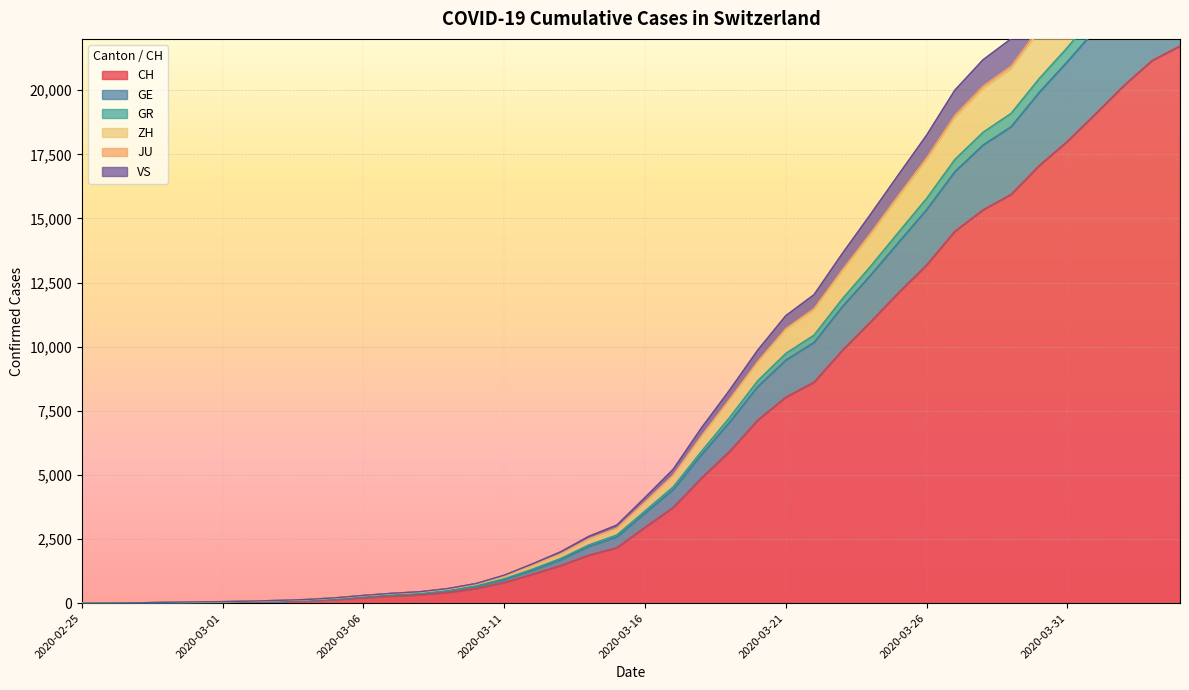

Rank the categories by JU value from lowest to highest.

2020-02-25, 2020-02-26, 2020-02-27, 2020-02-28, 2020-02-29, 2020-03-01, 2020-03-02, 2020-03-03, 2020-03-04, 2020-03-05, 2020-03-06, 2020-03-07, 2020-03-08, 2020-03-09, 2020-03-10, 2020-03-11, 2020-03-12, 2020-03-13, 2020-03-14, 2020-03-15, 2020-03-16, 2020-03-17, 2020-03-18, 2020-03-19, 2020-03-20, 2020-03-21, 2020-03-22, 2020-03-23, 2020-03-24, 2020-03-25, 2020-03-26, 2020-03-27, 2020-03-28, 2020-03-29, 2020-03-30, 2020-03-31, 2020-04-01, 2020-04-02, 2020-04-03, 2020-04-04